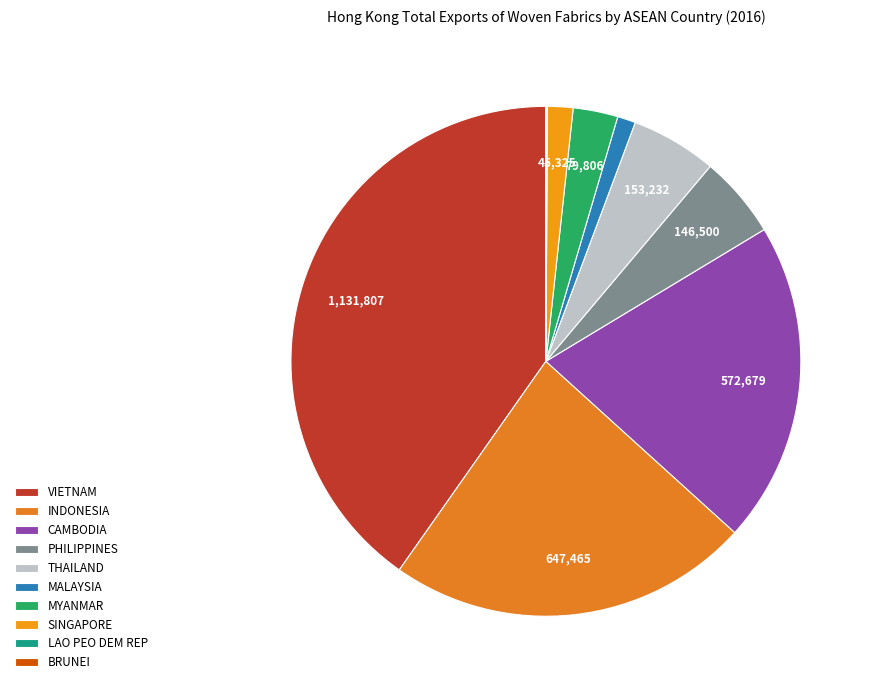

Rank the categories by value from lowest to highest.

BRUNEI, LAO PEO DEM REP, MALAYSIA, SINGAPORE, MYANMAR, PHILIPPINES, THAILAND, CAMBODIA, INDONESIA, VIETNAM